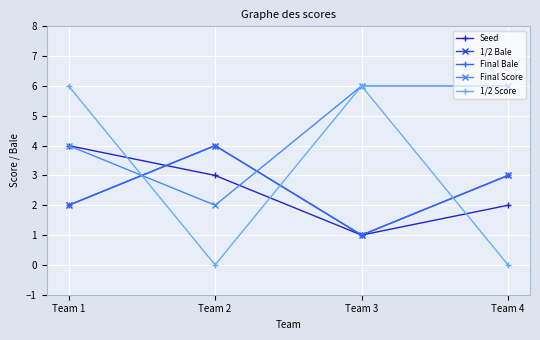

What is the highest value of the Seed series?

4